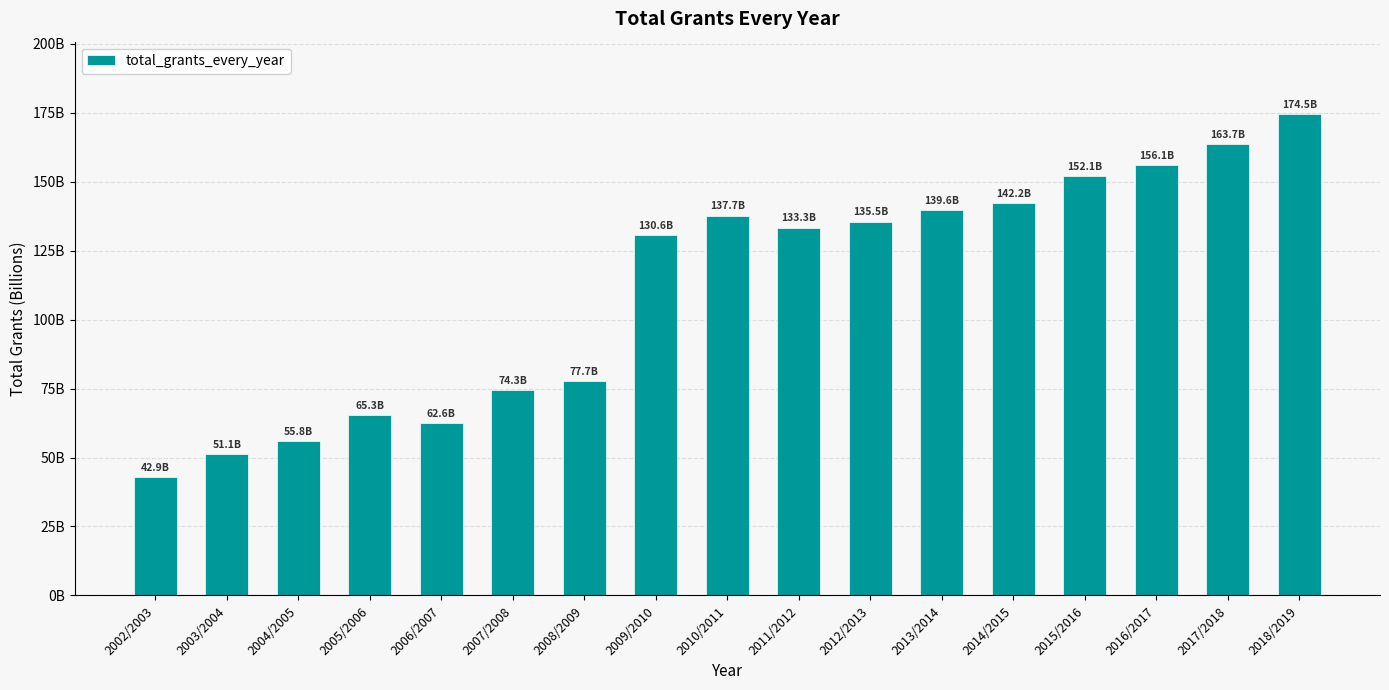

What is the minimum value shown in the chart?

42934821625